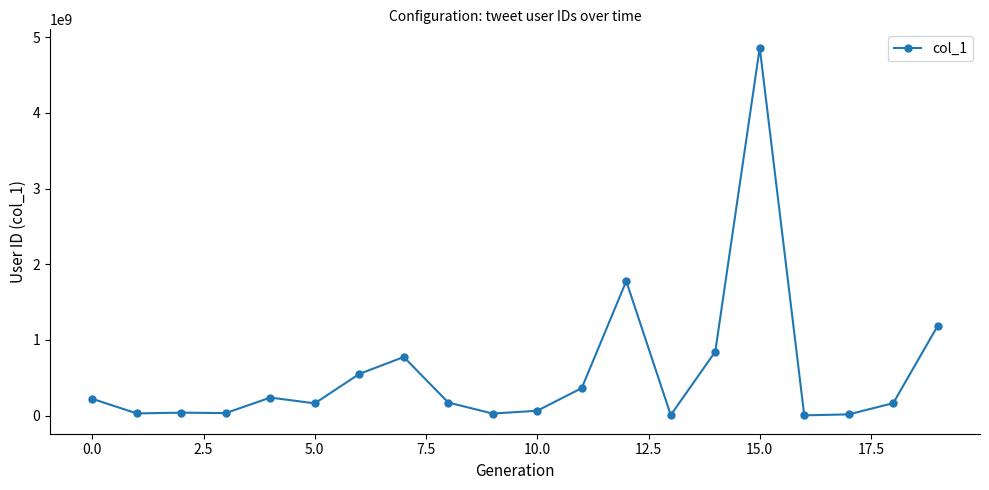

Count the number of categories in the chart.

20